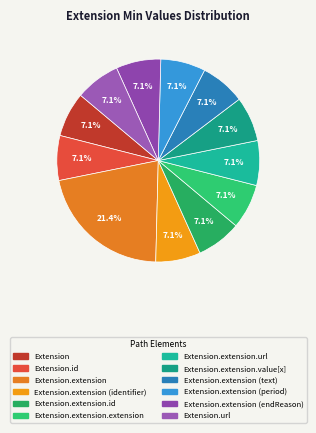

Is there any slice that represents more than half of the pie?

No